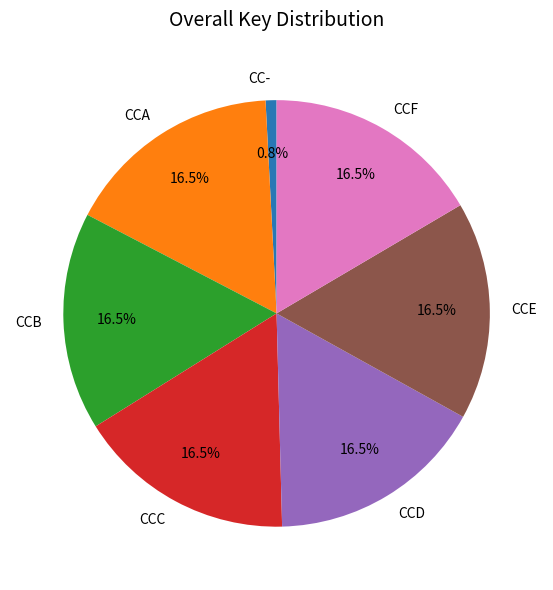

How much of the chart is everything except CCF?

83.5%